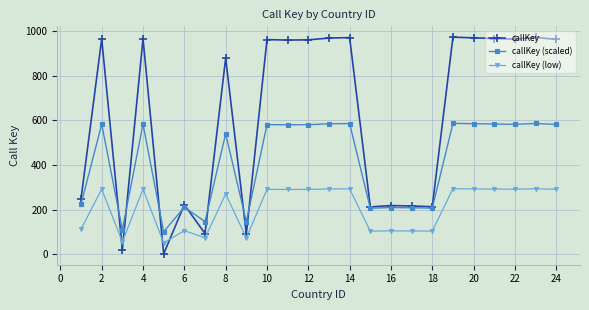

Which series has the largest total across all categories?

callKey